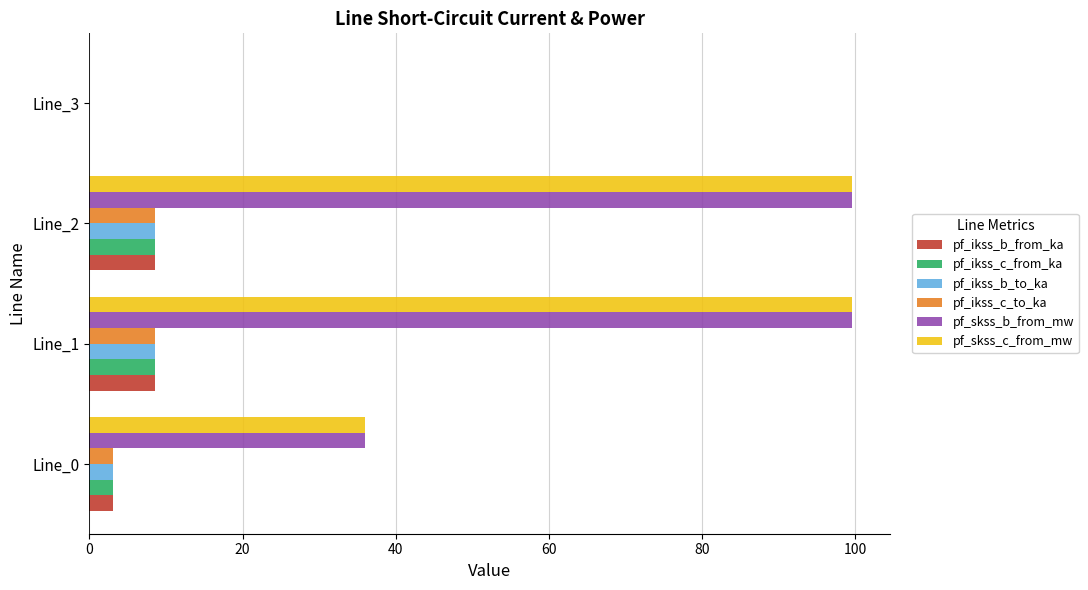

Is the value of pf_skss_b_from_mw at Line_3 greater than the value of pf_ikss_c_from_ka at Line_0?

No